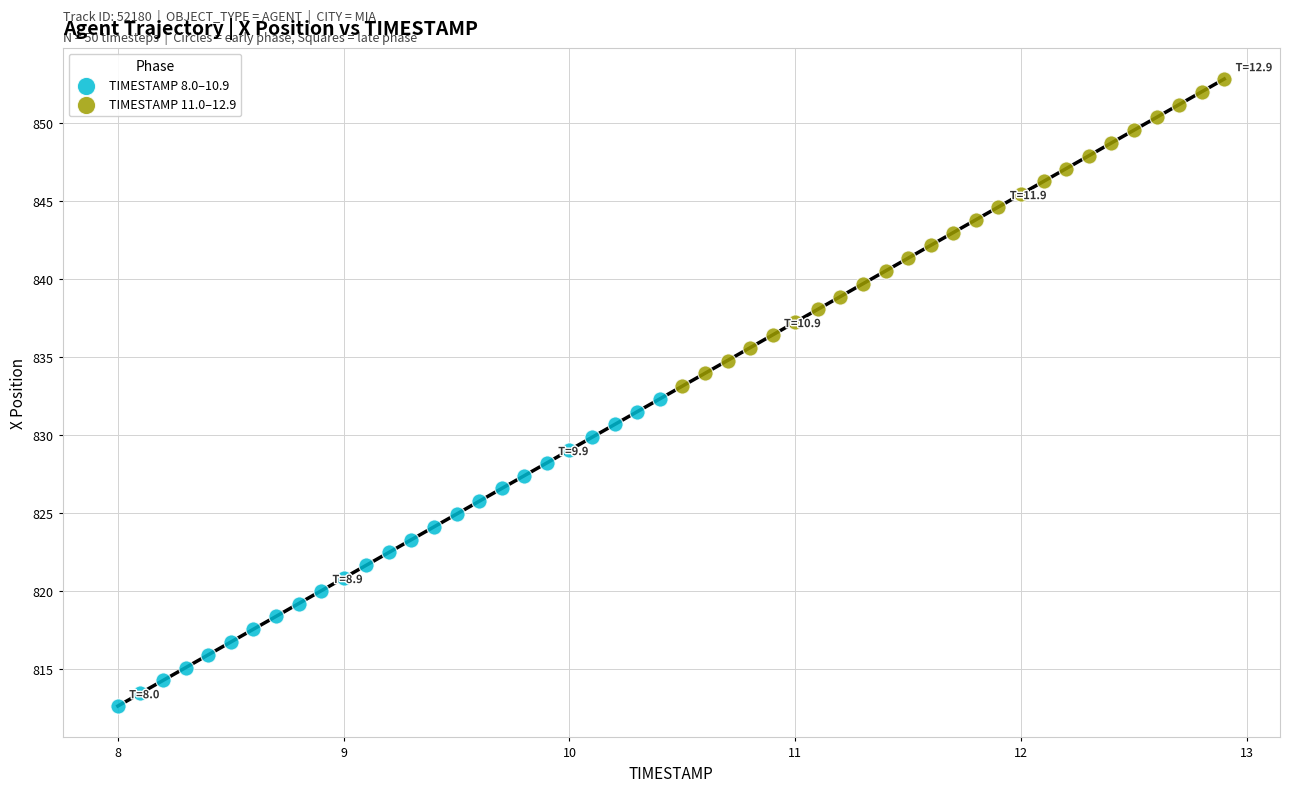

Which series has the widest spread of Y values?

TIMESTAMP 8.0–10.9